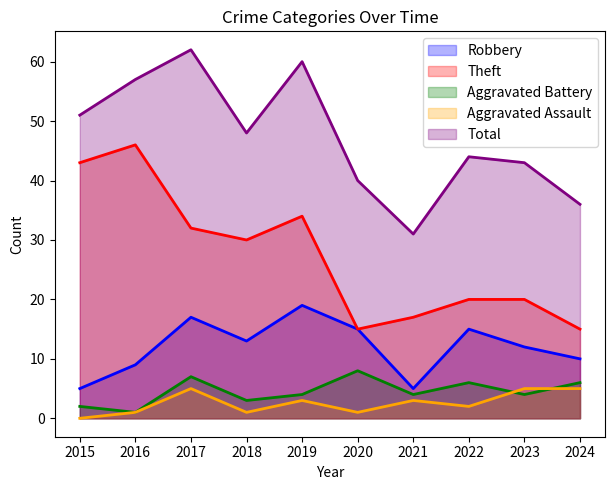

True or false: Theft and Robbery intersect in this chart.

False